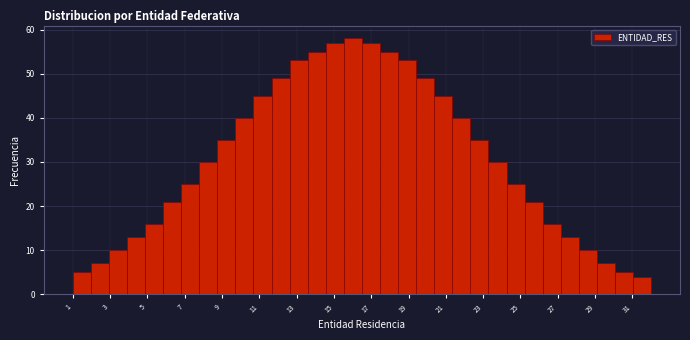

How tall is the bar that spans 18.4 to 19.4 on the x-axis? Neither the bar edges nor the heights are printed on the chart, so give them approximately, as read against the axes.

53